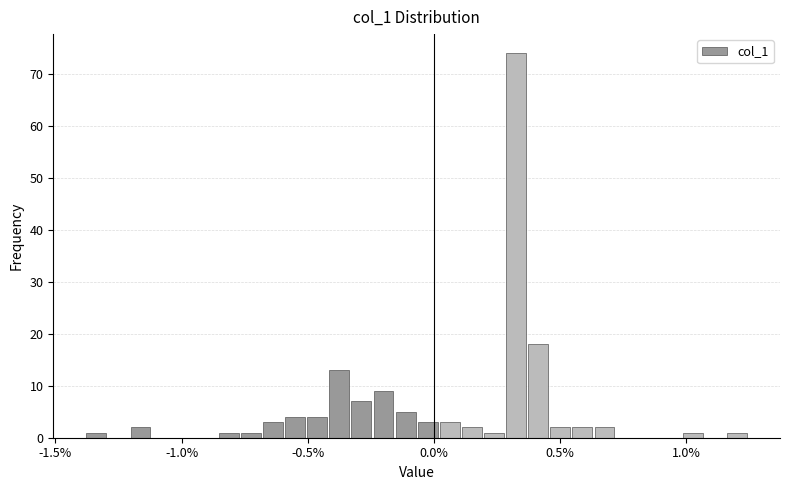

Around what value on the x-axis is the tallest bar? Give the approximate position of its centre, as read against the axis.

0.35